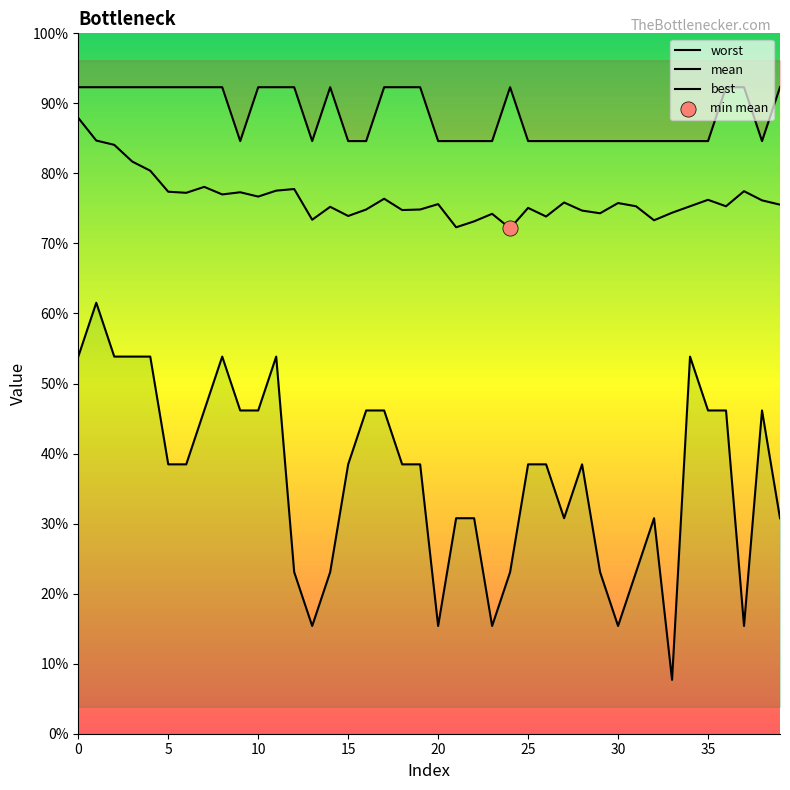

Which series contains the lowest Y value?

best